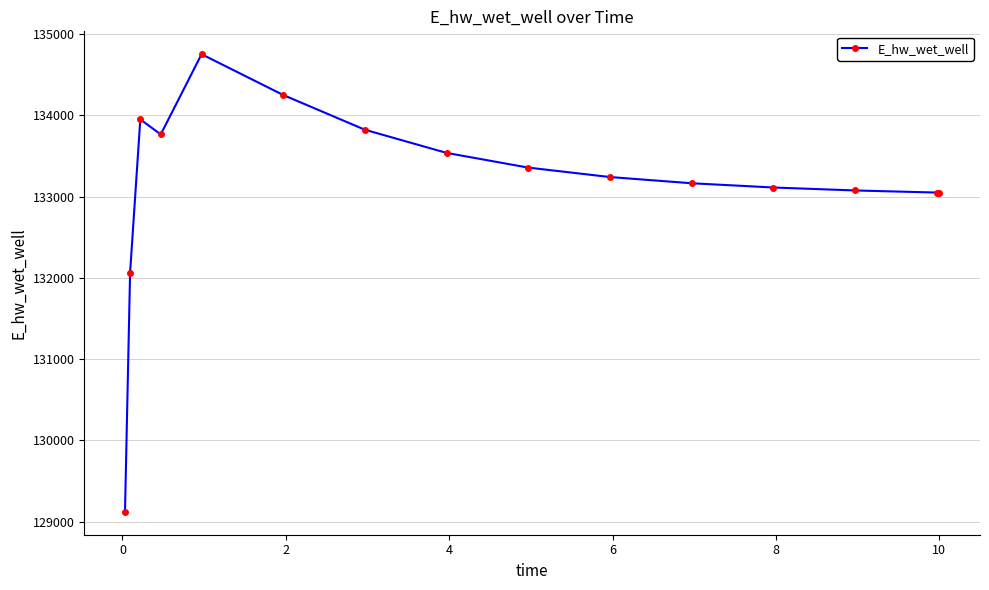

What is the sum of all values?

1997300.7